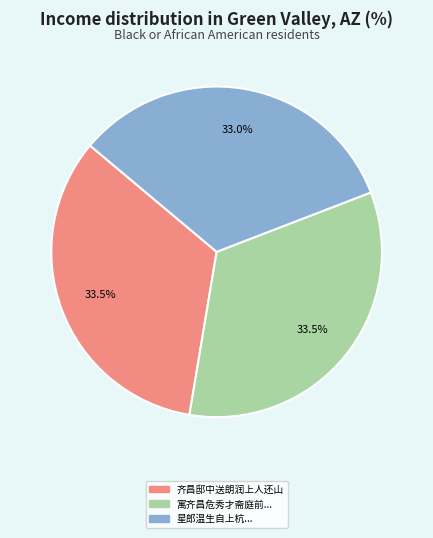

How many slices are in this pie chart?

3